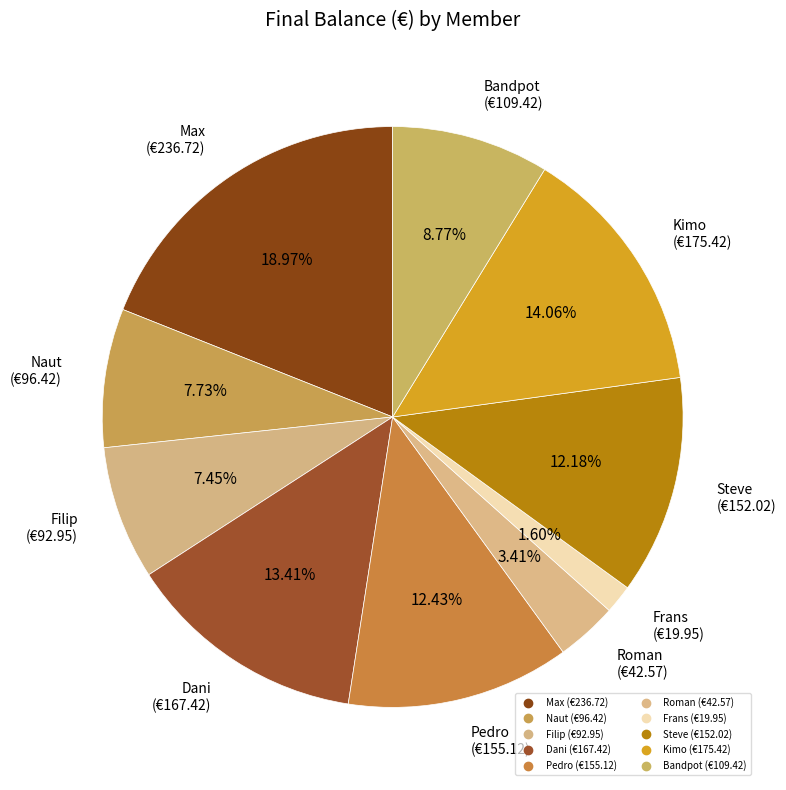

What is the change in value from Filip to Bandpot?

+16.5